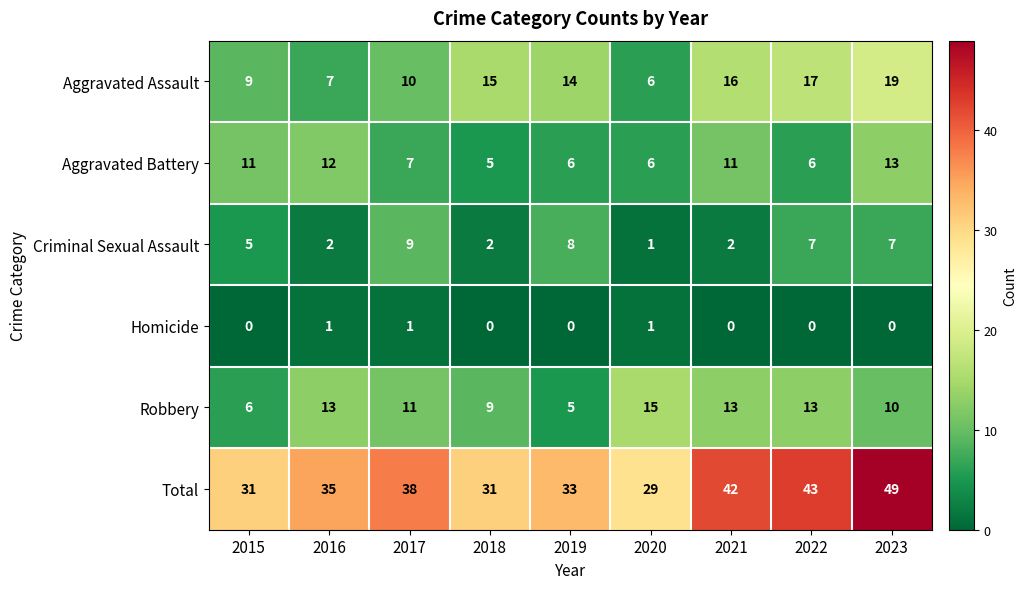

How many categories are shown in the chart?

9